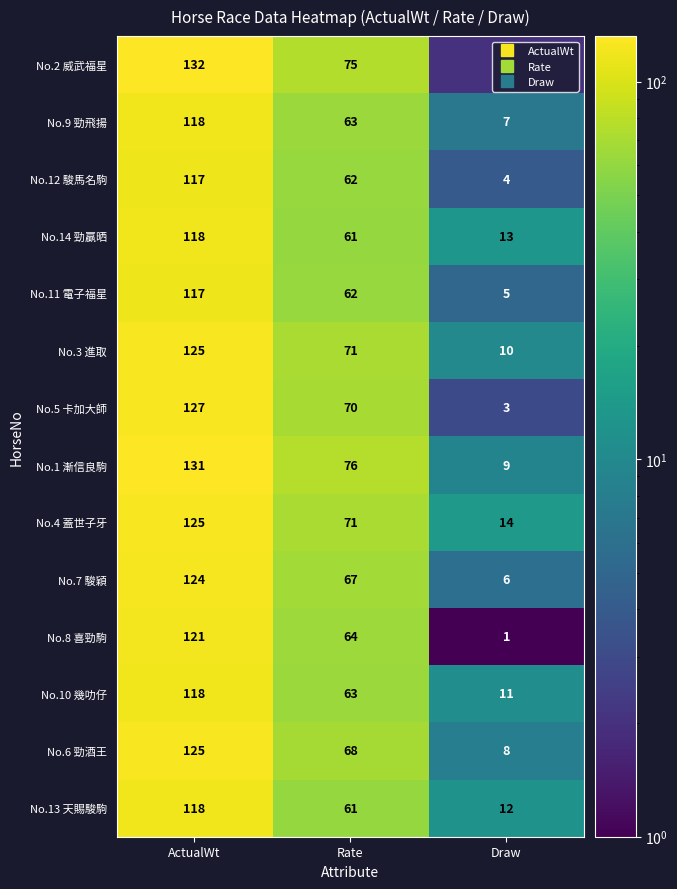

What is the total value across all series at Rate?

934